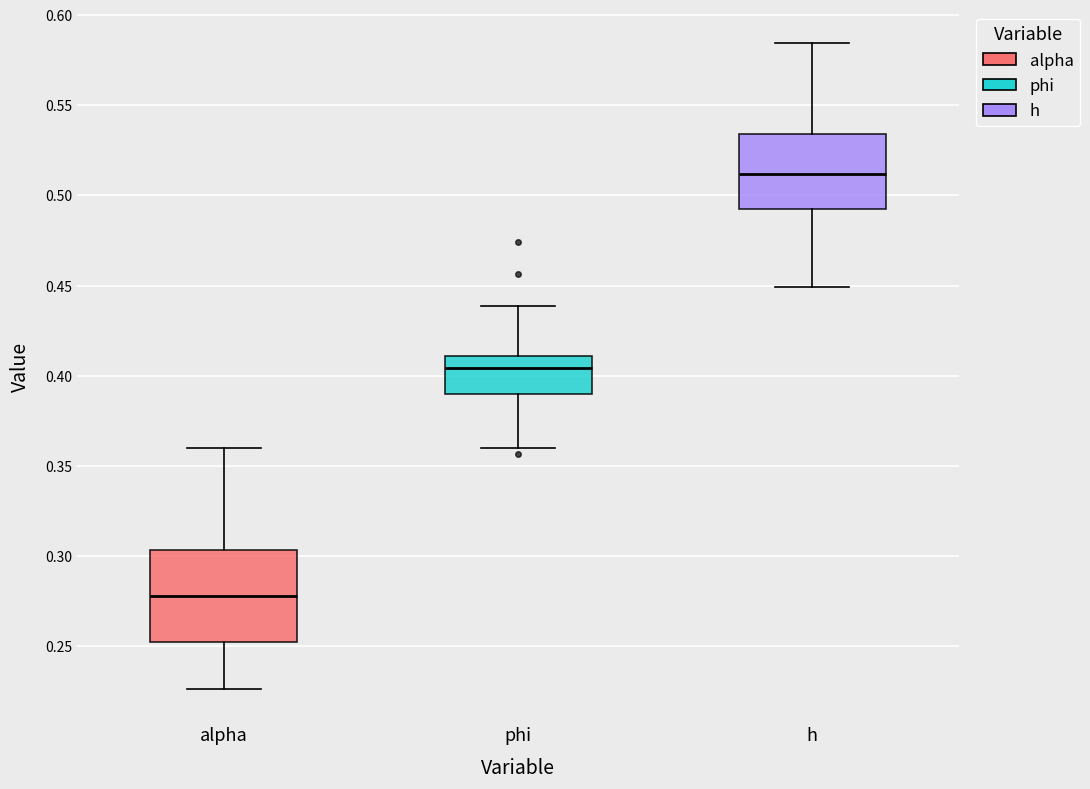

Reading left to right, transcribe this box plot: for each box, give where its median line is, the range the box spans, and where its two whiskers end, as read against the y-axis. The values are not printed on the chart, so give them approximately, as read against the axis.

alpha: median 0.280, box 0.250 to 0.305, whiskers 0.225 to 0.360
phi: median 0.405, box 0.390 to 0.410, whiskers 0.360 to 0.440
h: median 0.510, box 0.490 to 0.535, whiskers 0.450 to 0.585